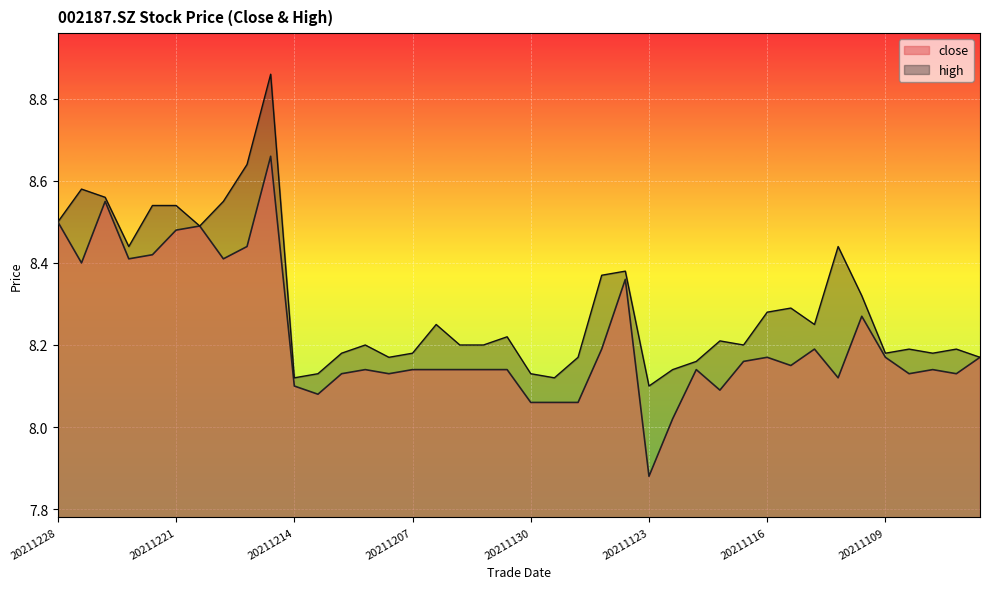

Is it true that close equals 4.5 at 20211104?

False